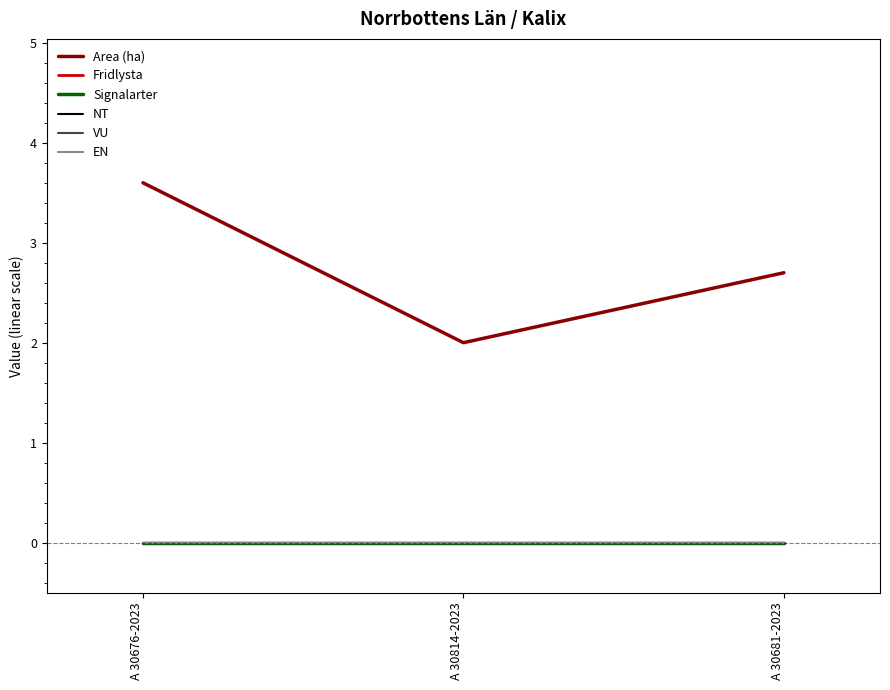

Is this an area chart (filled region under the line)?

No